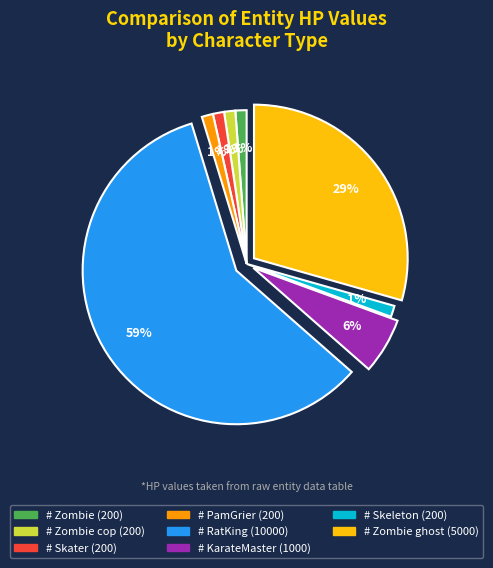

To the nearest percent, what is the average slice percentage?

12%